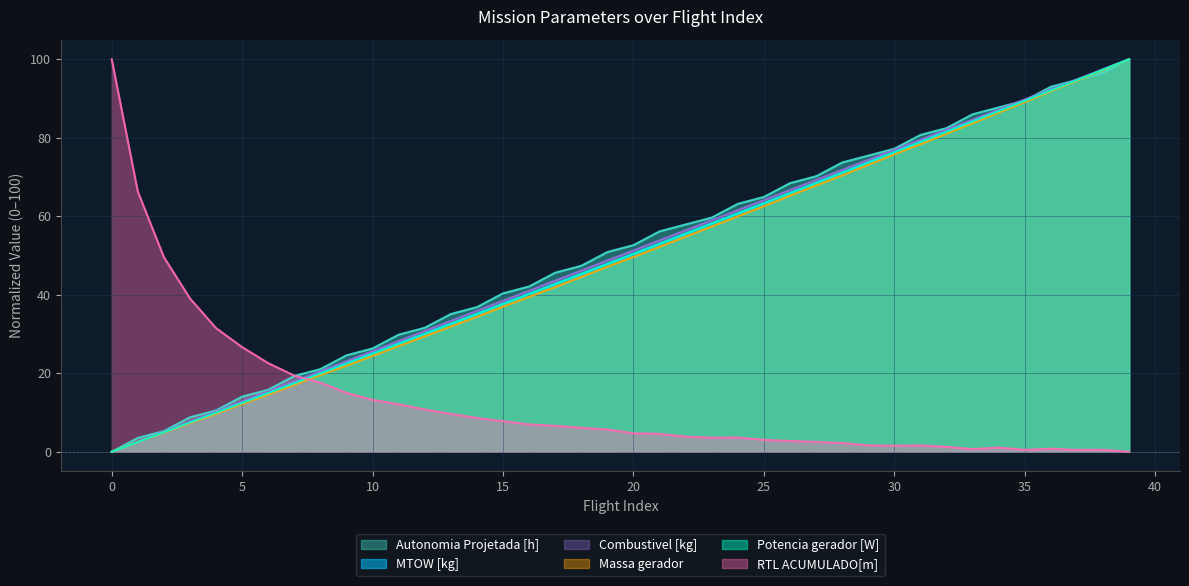

The RTL ACUMULADO[m] series shows 6.6 at 17. True or false?

True